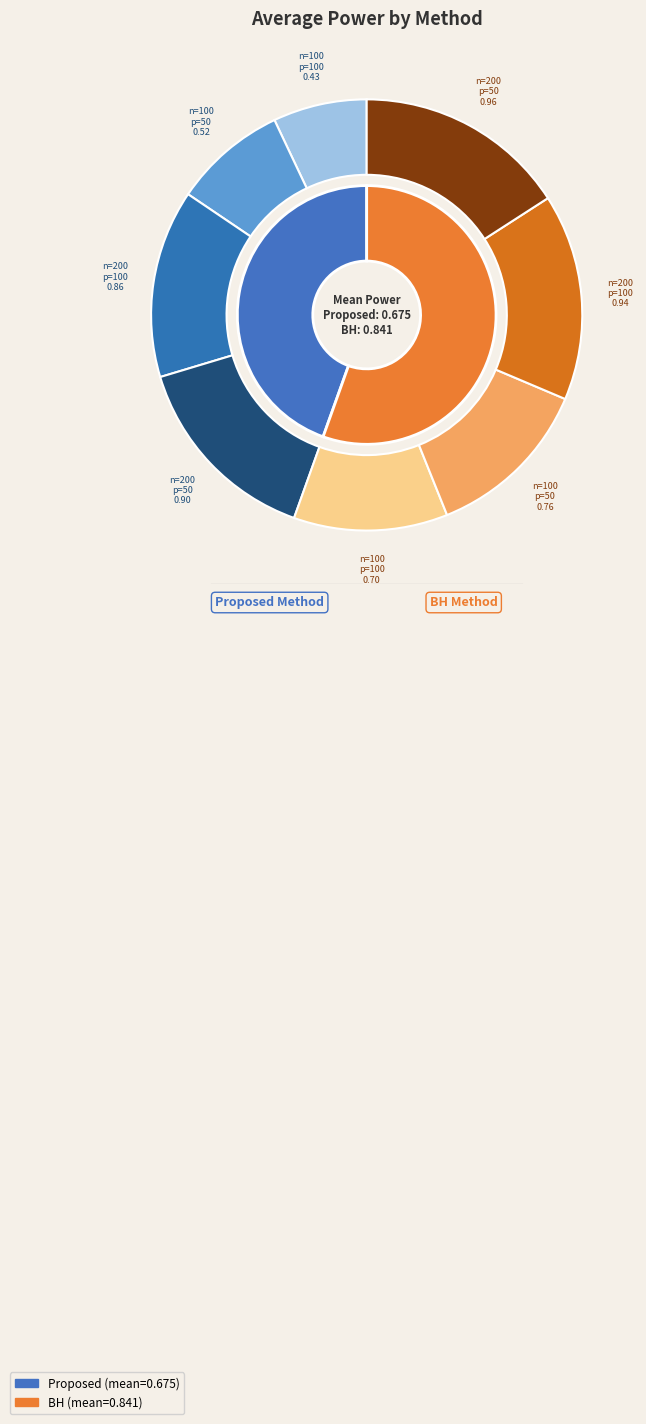

Does 21 represent more than half of the total?

No